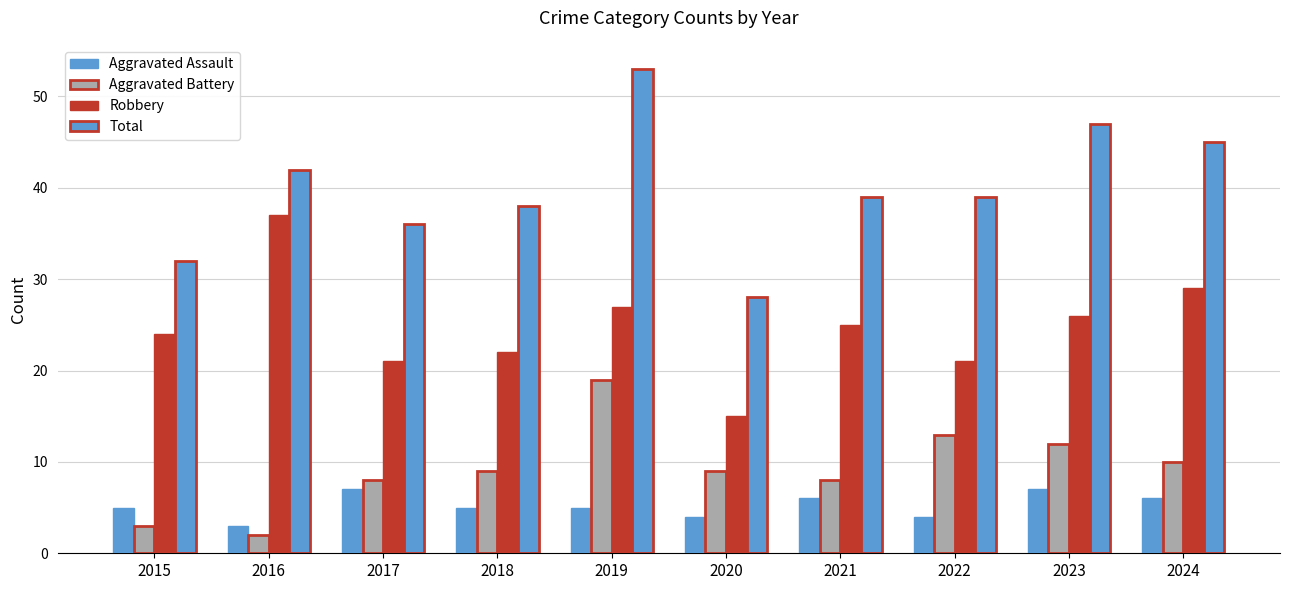

What is the value of the Total bar at the 2nd from the left?

42